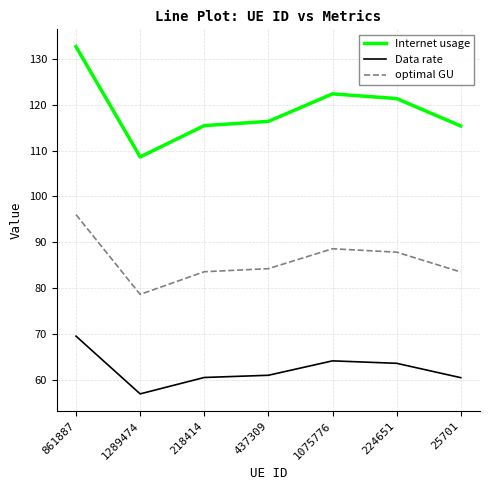

What position from the left is 1075776?

5